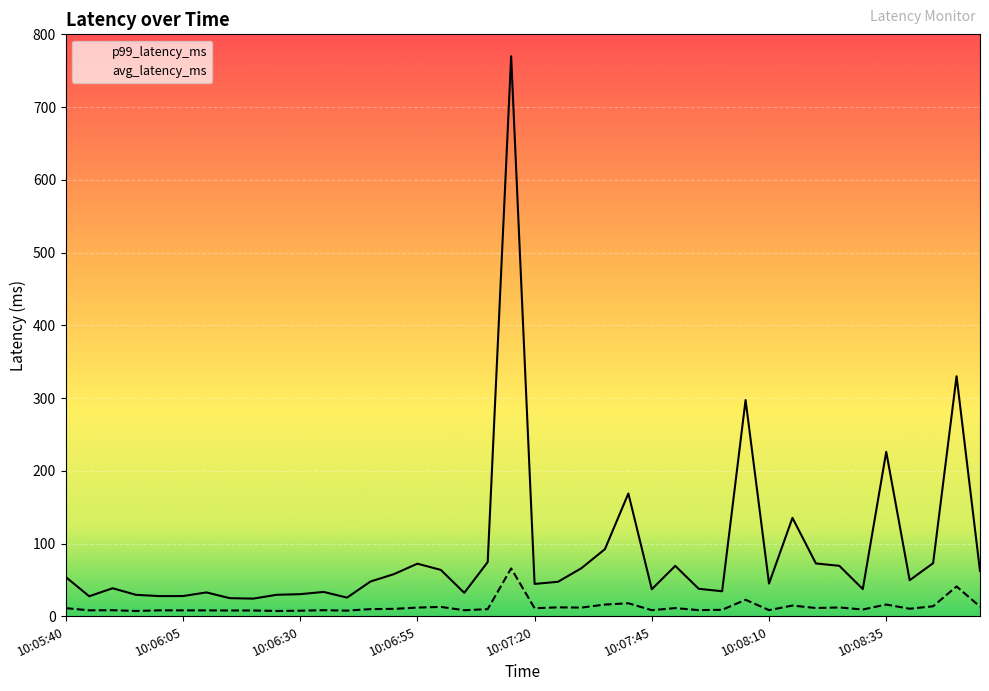

What is the maximum value for p99_latency_ms?

769.9